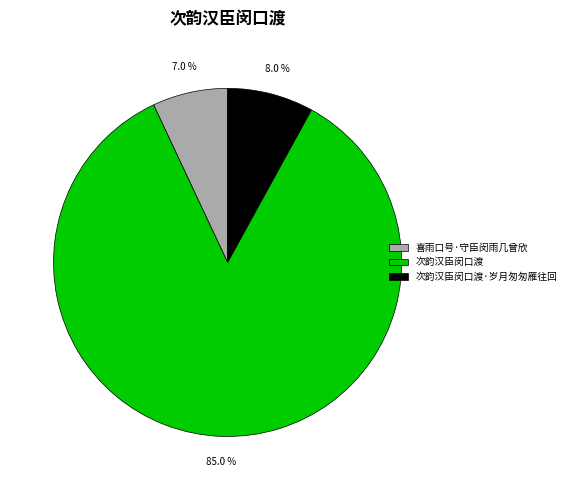

What is the total percentage of 喜雨口号·守臣闵雨几曾欣 and 次韵汉臣闵口渡·岁月匆匆雁往回?

15.0%